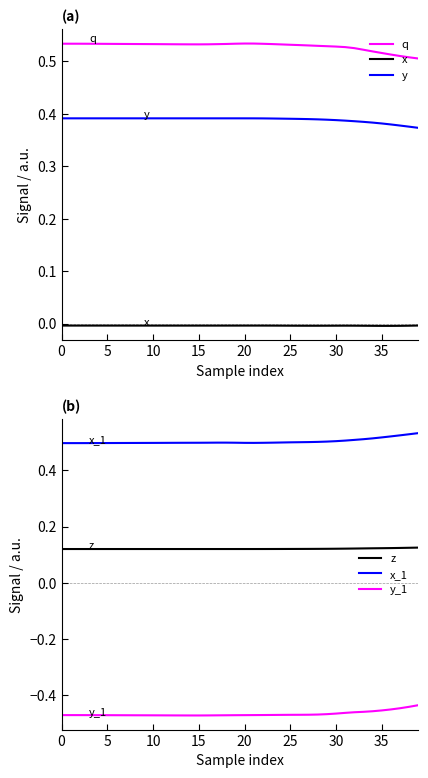

What is the value of the y point at the 8th from the left?

0.4